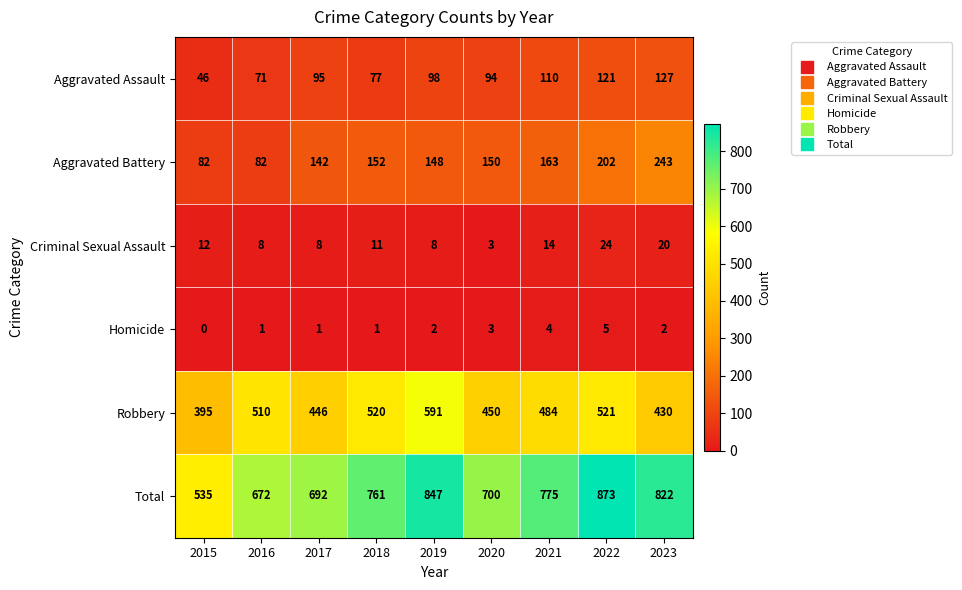

List the series in order of their peak value, highest first.

Total, Robbery, Aggravated Battery, Aggravated Assault, Criminal Sexual Assault, Homicide